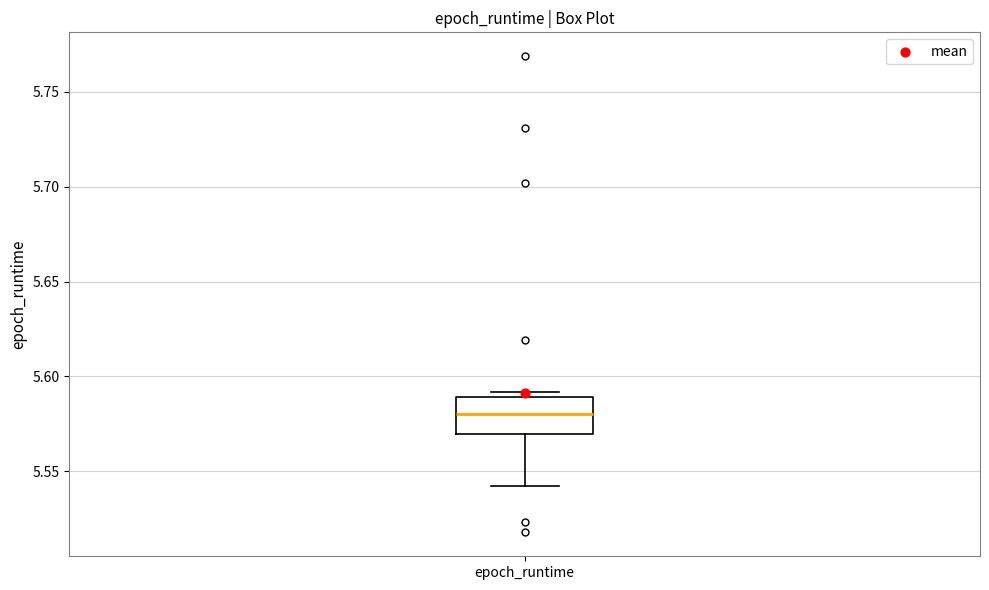

Transcribe this box plot: give where the median line is, the range the box spans, and where the two whiskers end, as read against the y-axis. The values are not printed on the chart, so give them approximately, as read against the axis.

median 5.58, box 5.57 to 5.59, whiskers 5.54 to 5.59 (just above the box's upper edge)